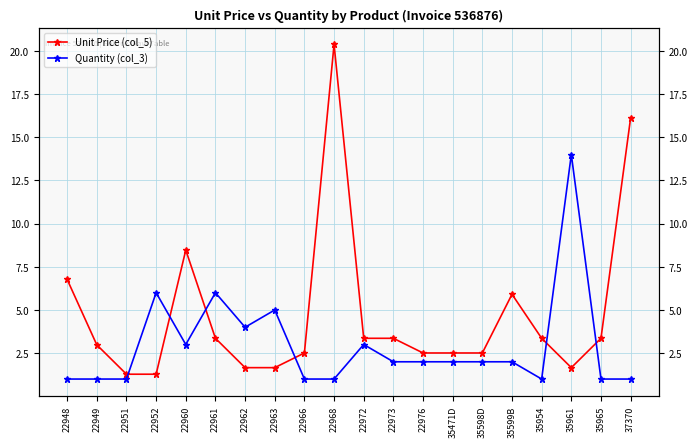

What is the difference between the Unit Price (col_5) values at 22961 and 22951?

2.1